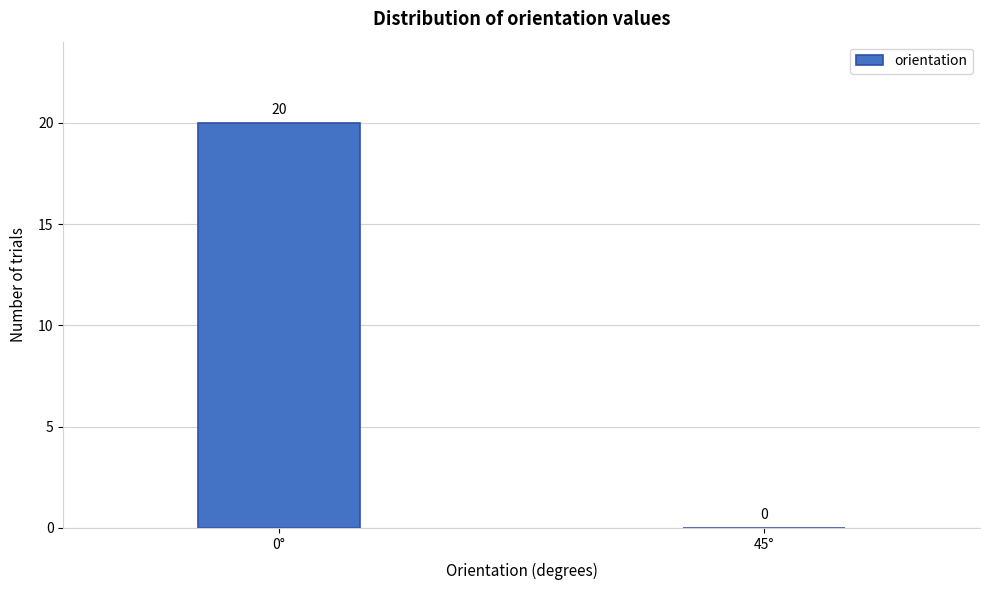

Reading left to right, extract all data points from this chart.

0°=20	45°=0